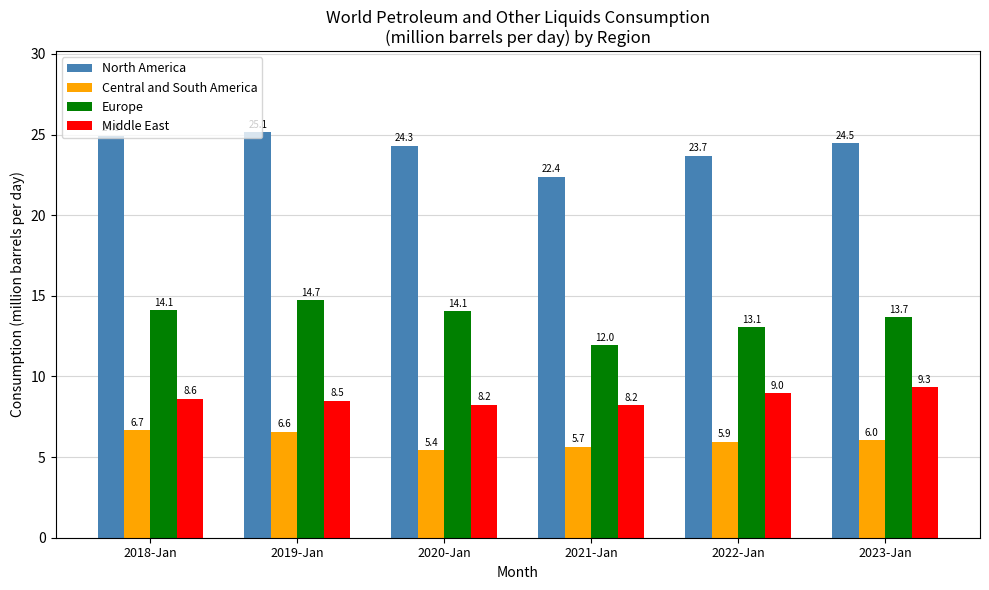

What is the label of the 6th bar from the right?

2018-Jan